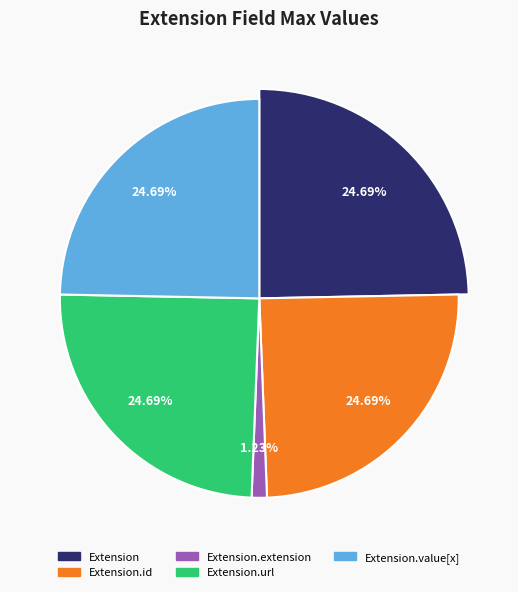

Is there a majority slice in this chart?

No